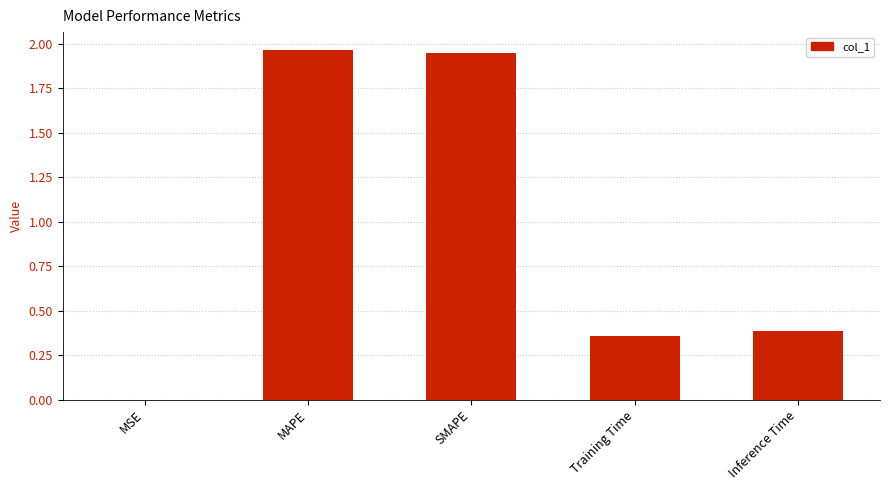

How many data points does each series have?

5